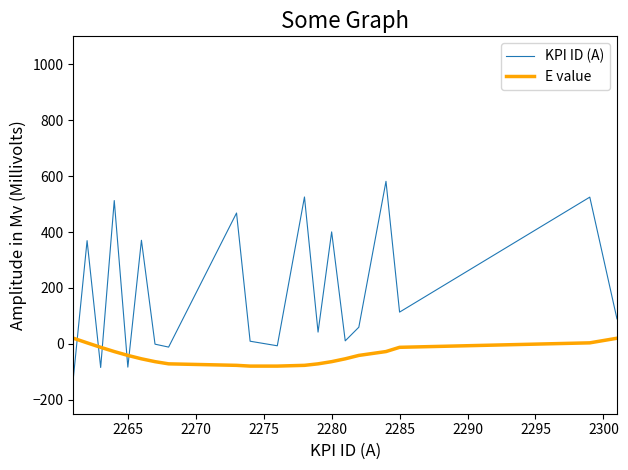

Count the number of categories in the chart.

20